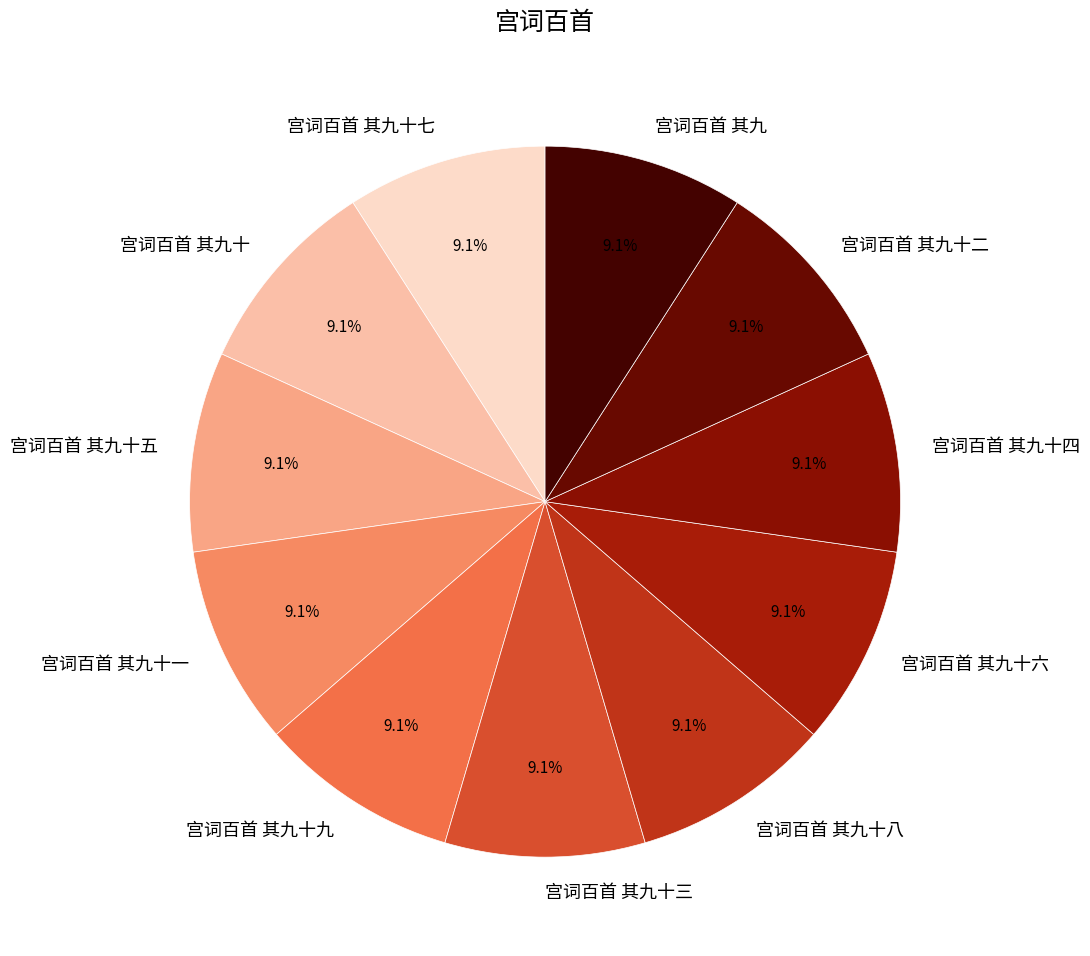

To the nearest percent, what is the average slice percentage?

9%